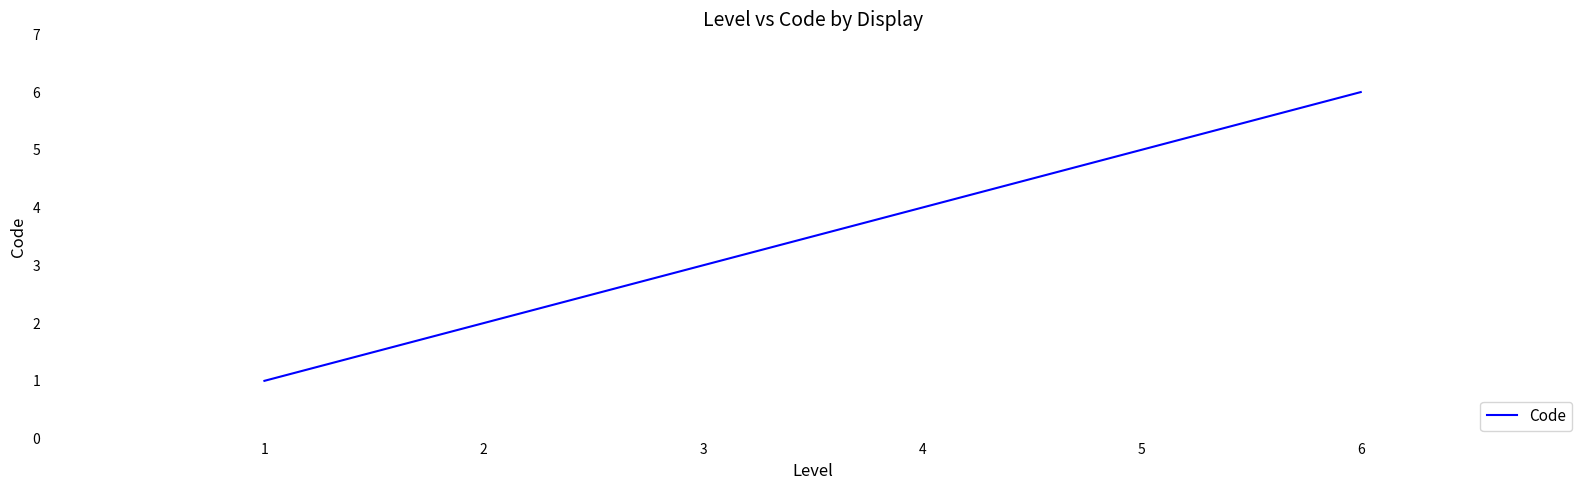

Reading left to right, transcribe all the data shown in this chart.

1	2	3	4	5	6